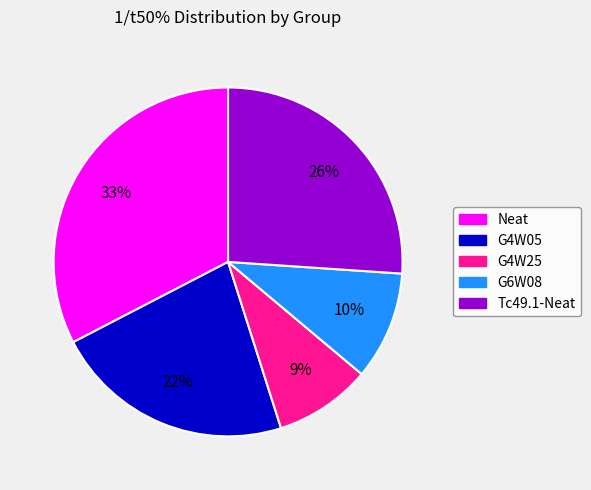

To the nearest percent, what is the difference between the largest and smallest slice percentages?

24%